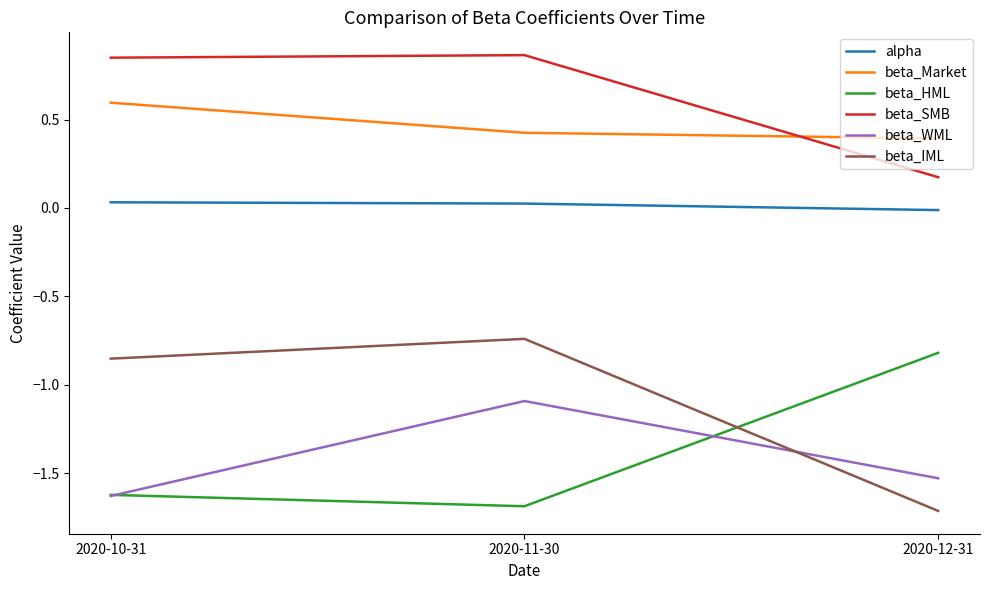

Is this an area chart (filled region under the line)?

No